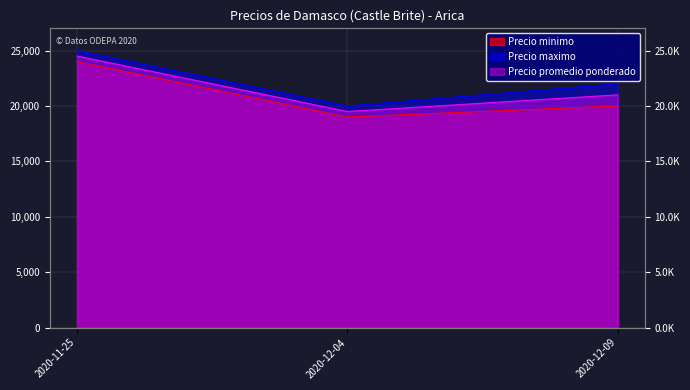

What are all the series names shown in the legend?

Precio minimo, Precio maximo, Precio promedio ponderado